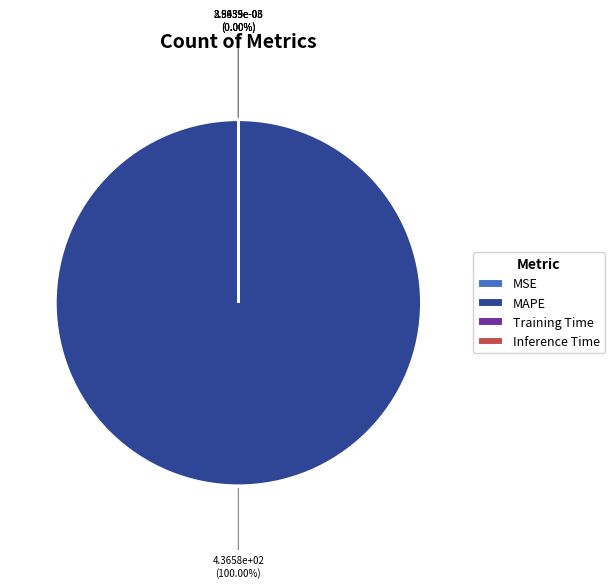

What is the largest slice in the pie chart?

MAPE